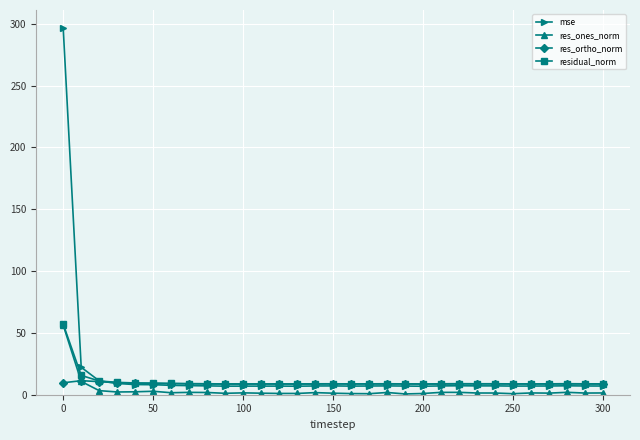

Which series has the largest range (max minus min)?

mse